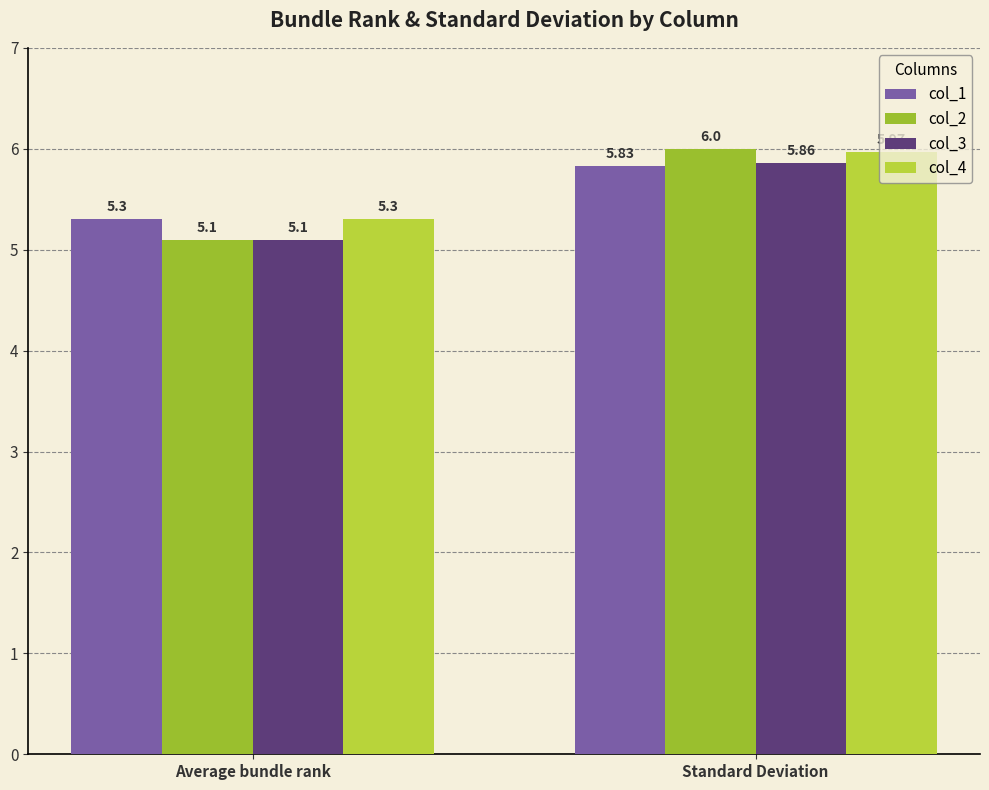

The value of col_1 at Average bundle rank is 7.1. True or false?

False